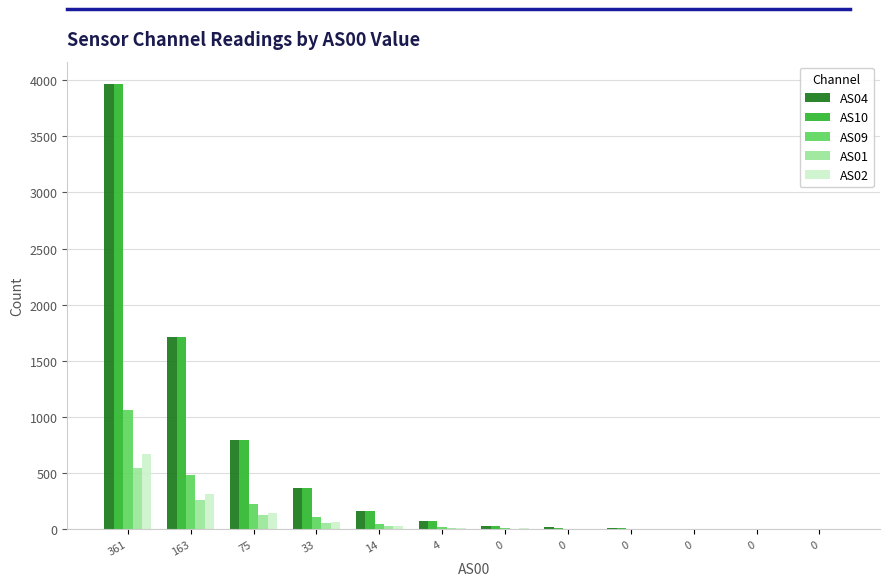

How many distinct data groups are displayed?

5